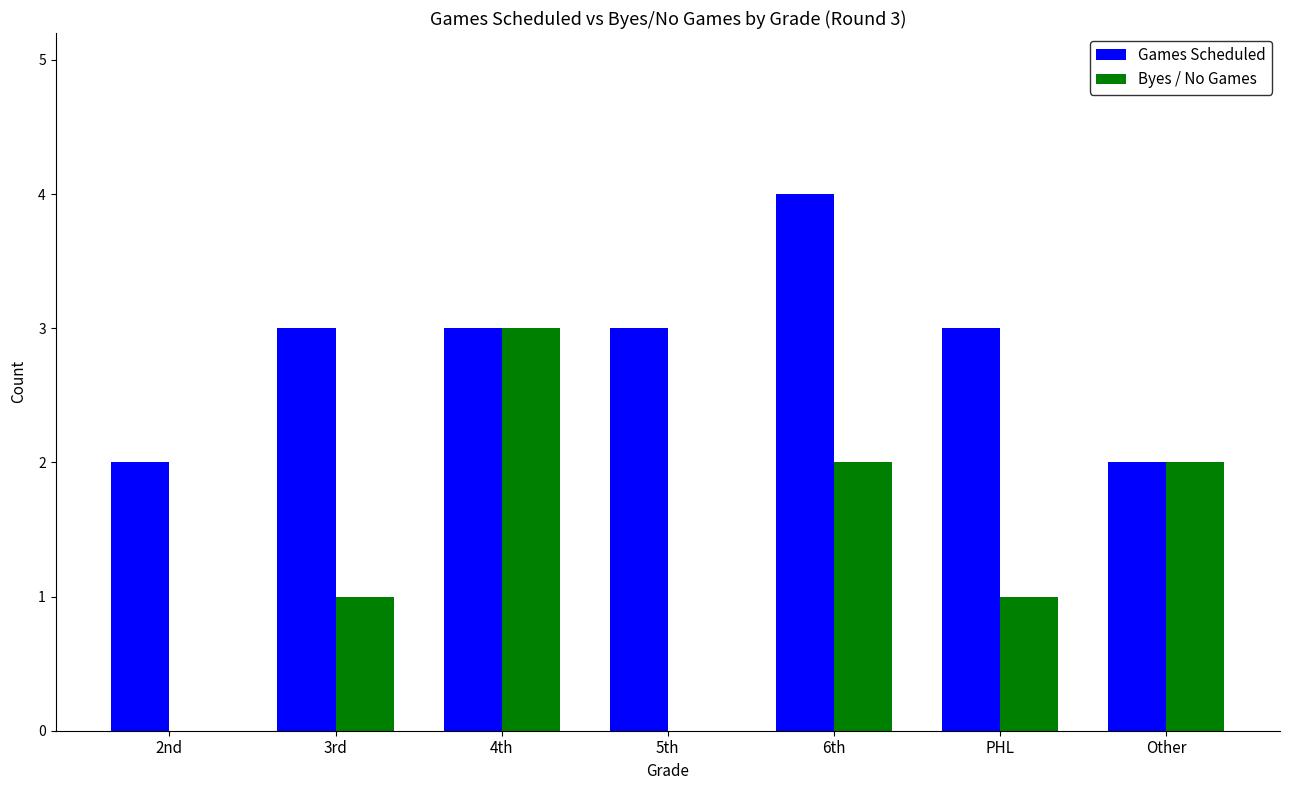

Read the Games Scheduled value at PHL.

3